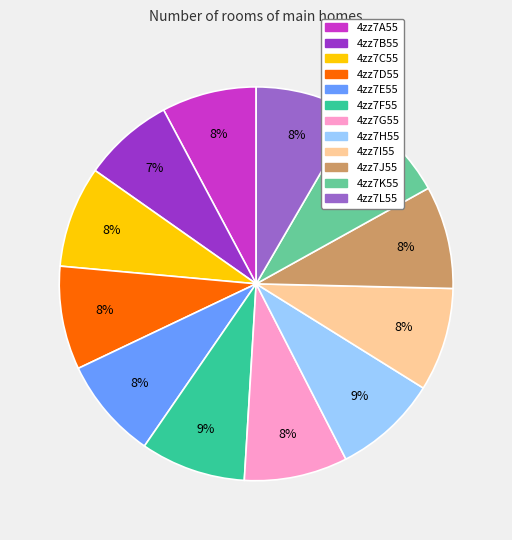

To the nearest percent, what portion does 4zz7F55 represent?

9%